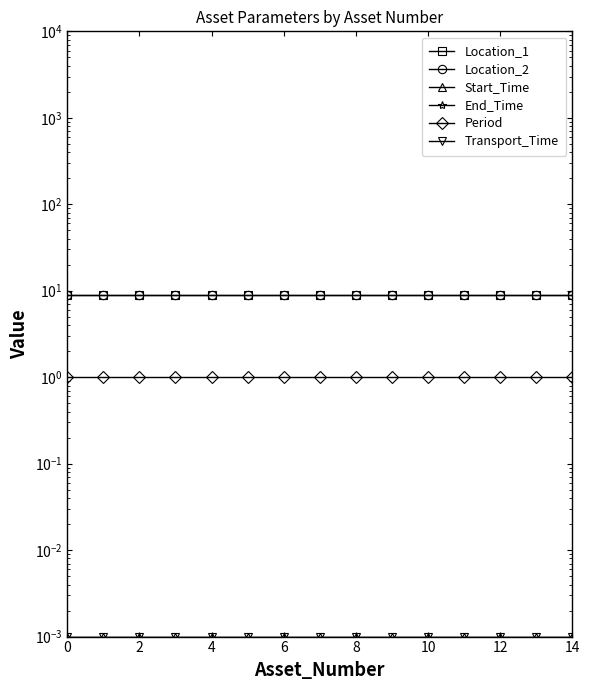

What is the maximum value for Period?

1.0